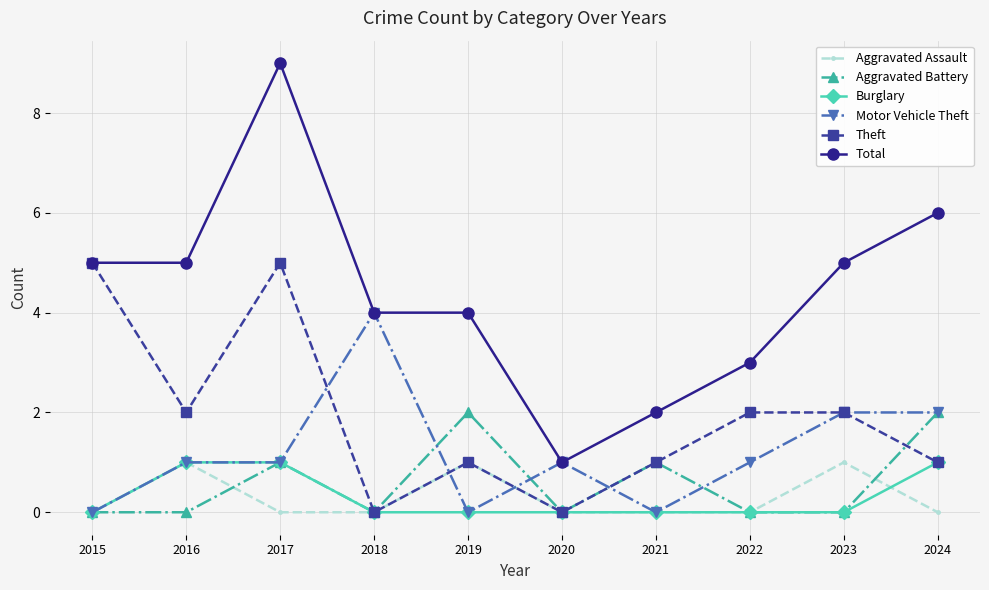

True or false: Motor Vehicle Theft has more than 1 points higher than both neighbors.

True